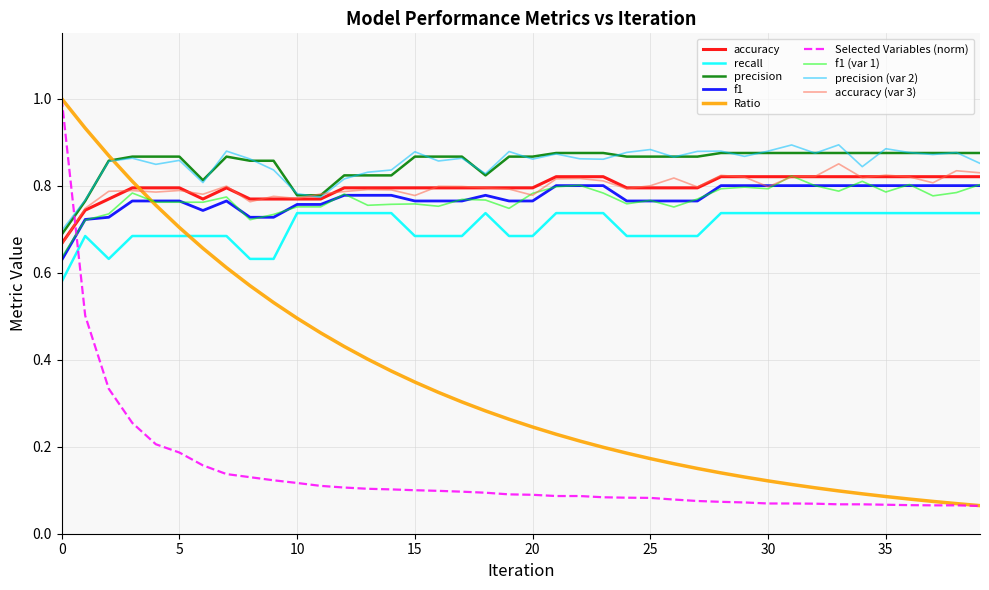

What is the sum of all f1 values?

30.8